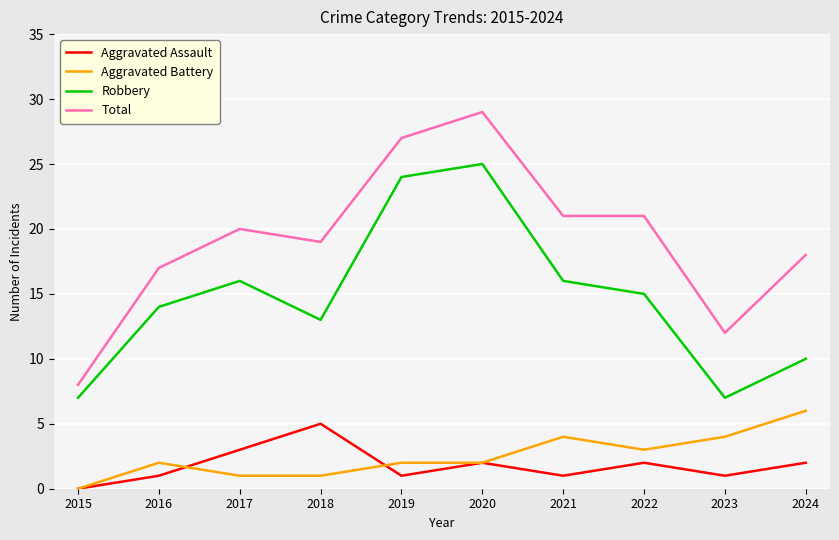

True or false: Aggravated Battery and Robbery intersect in this chart.

False